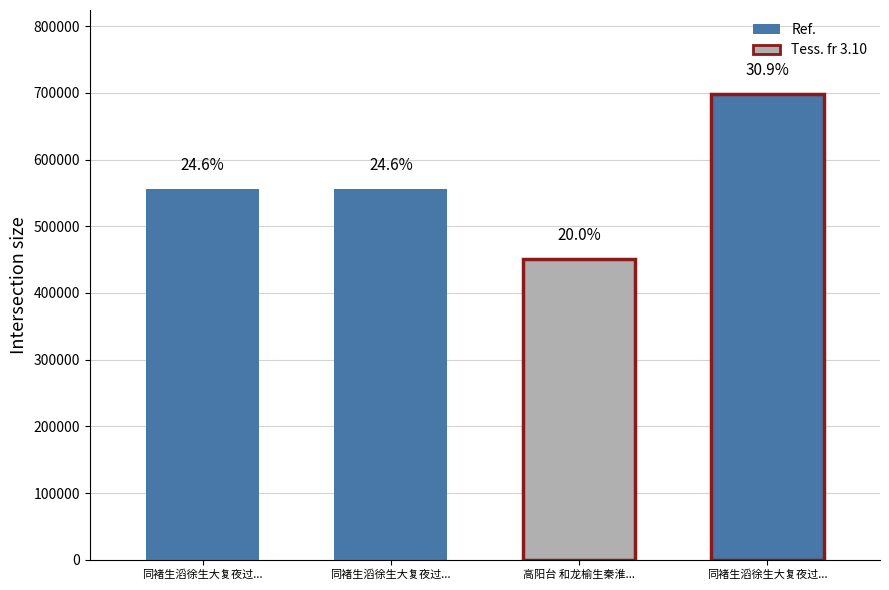

List the labels in order of value, smallest first.

高阳台 和龙榆生秦淮水榭作, 同褚生滔徐生大复夜过城濠水榭作二首 其一, 同褚生滔徐生大复夜过城濠水榭作二首 其二, 同褚生滔徐生大复夜过城濠水榭作二首